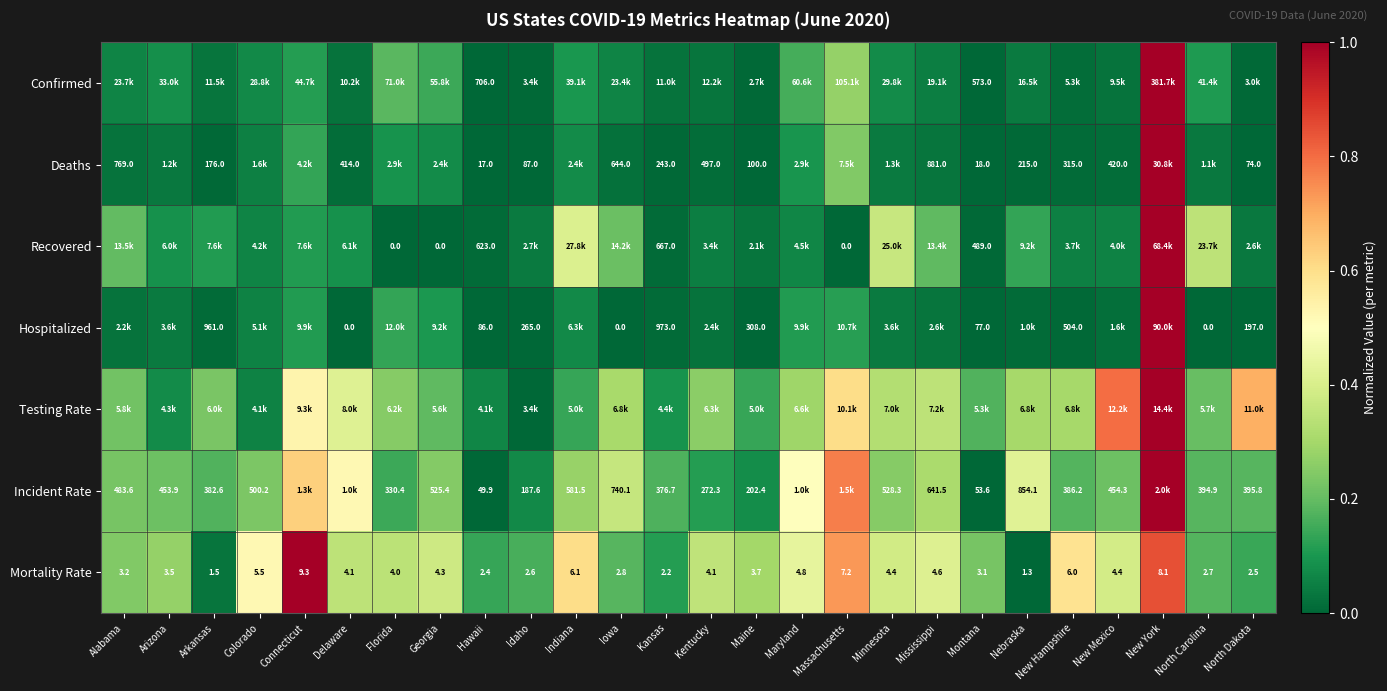

Count the number of data series in this chart.

7